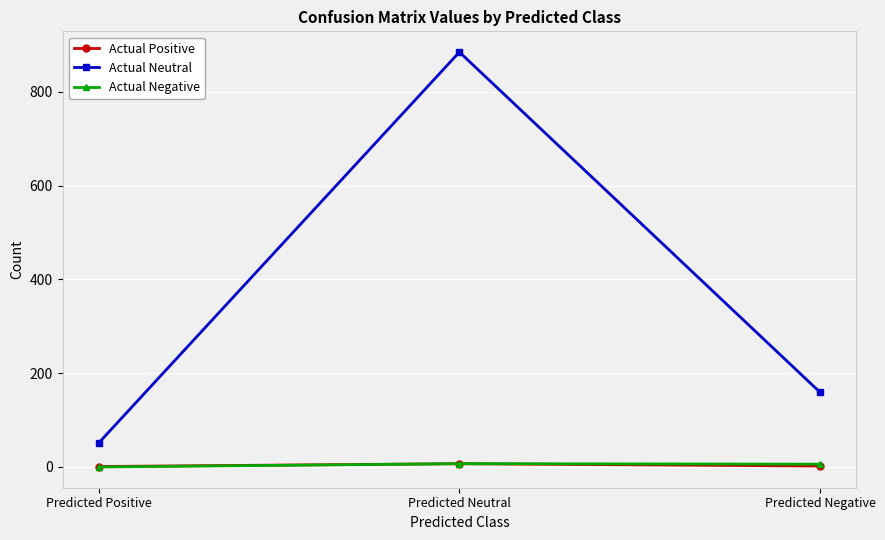

At which label is Actual Neutral closest to 468?

Predicted Negative